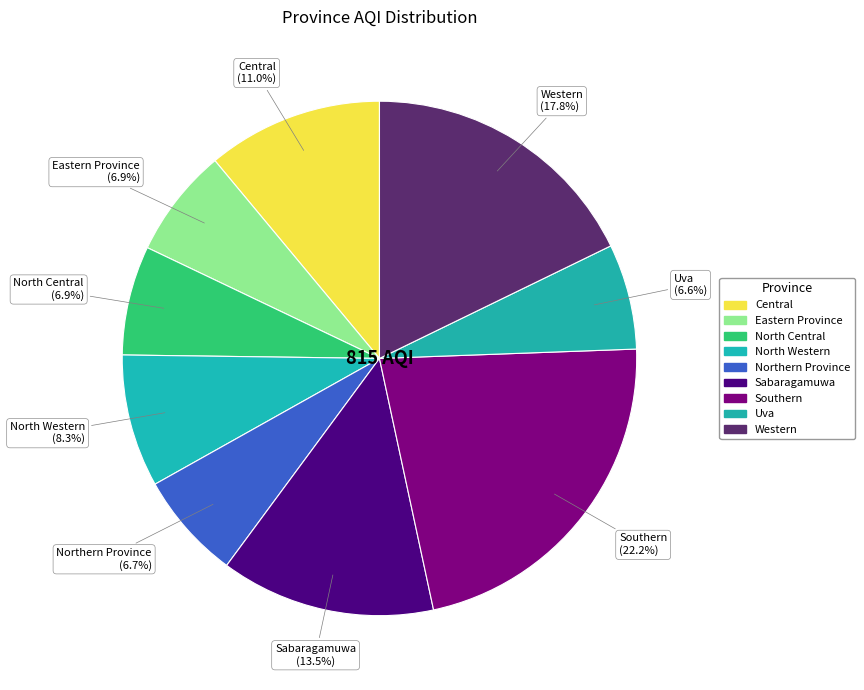

To the nearest percent, what portion does North Central represent?

7%